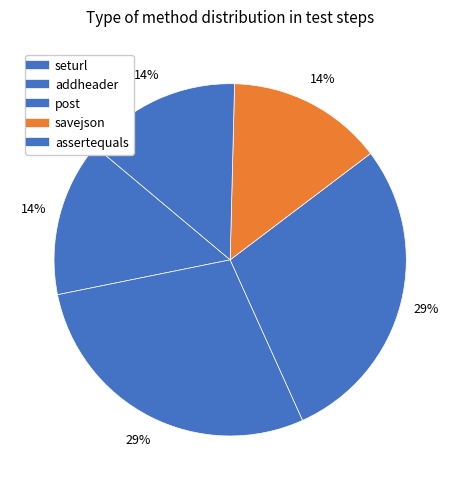

What portion of the pie excludes seturl?

85.7%